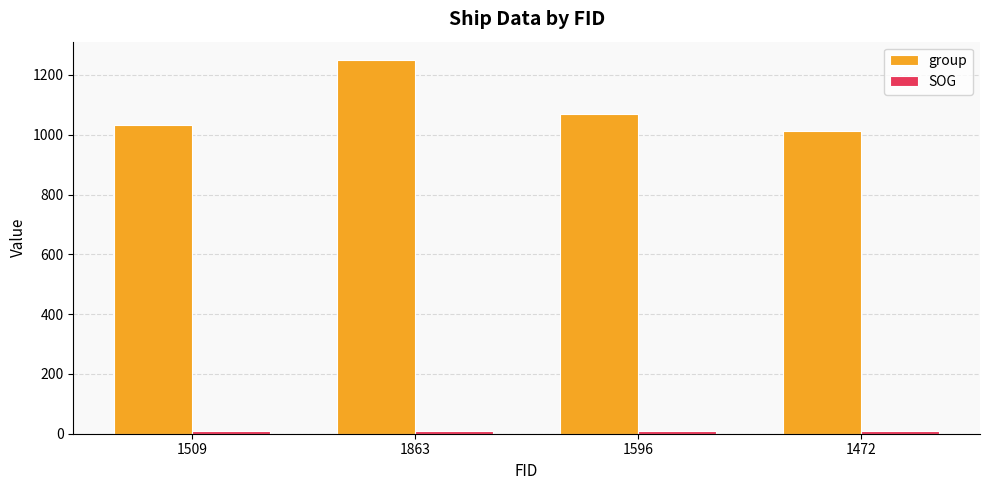

Which series has the widest spread of values?

group